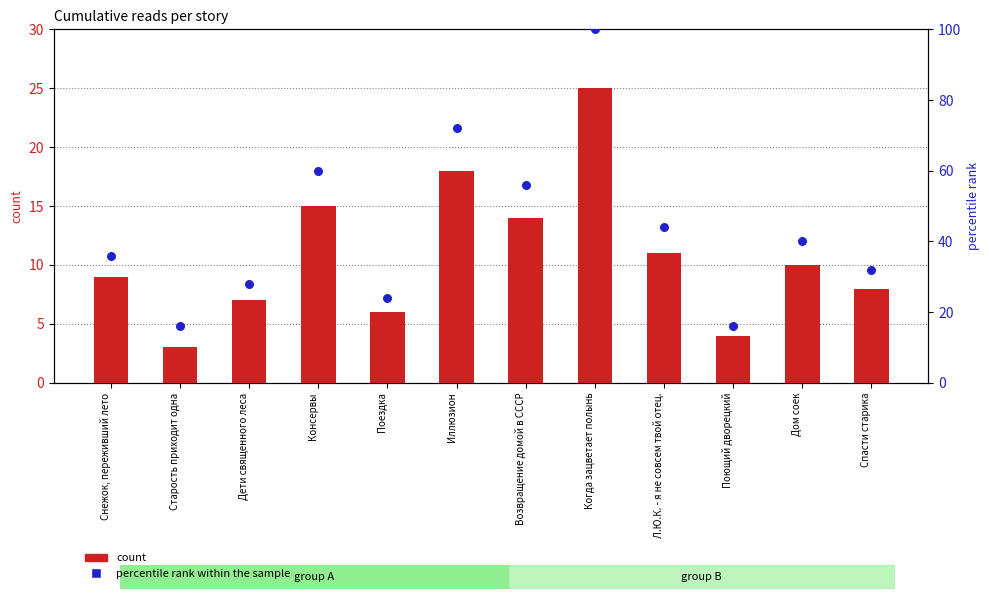

Is the value of percentile rank within the sample at Спасти старика greater than the value of count at Спасти старика?

Yes